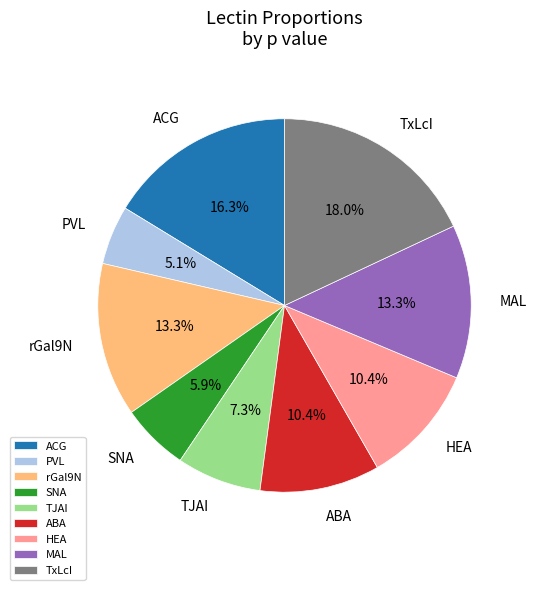

To the nearest percent, what percentage of the pie is MAL?

13%